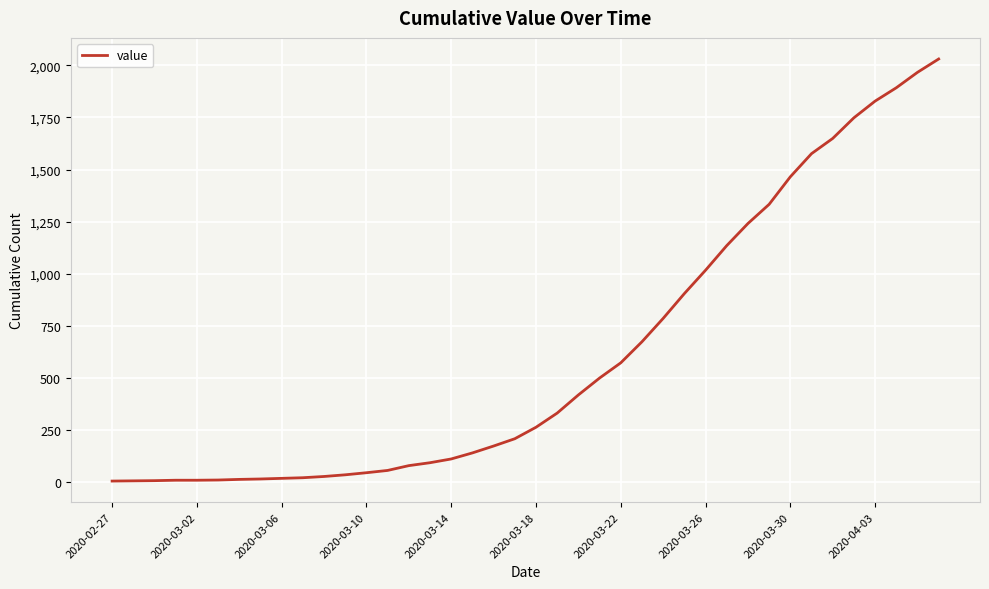

What is the maximum value shown in the chart?

2030